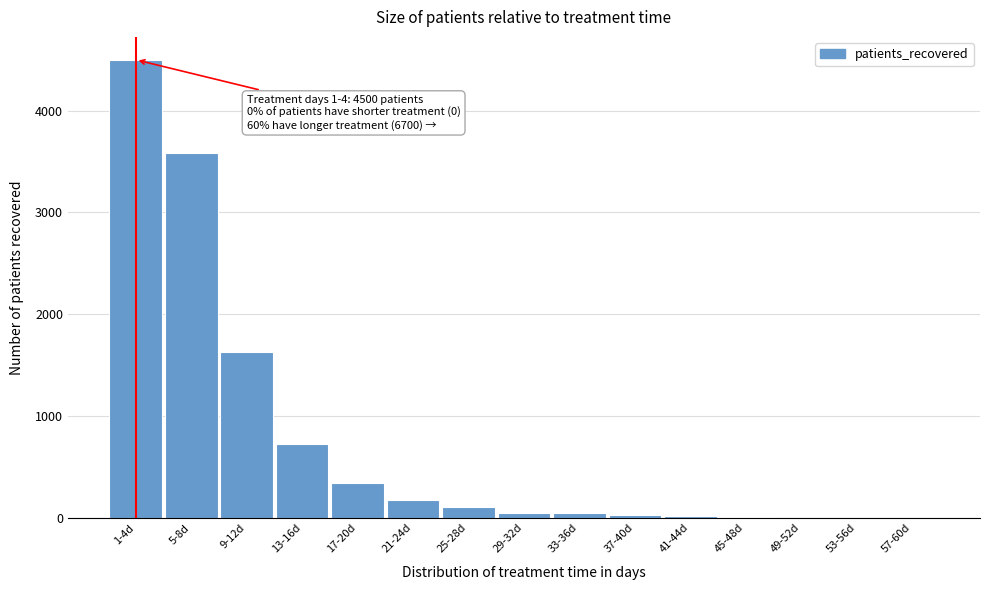

Is it true that the value at 21-24d is 172?

True